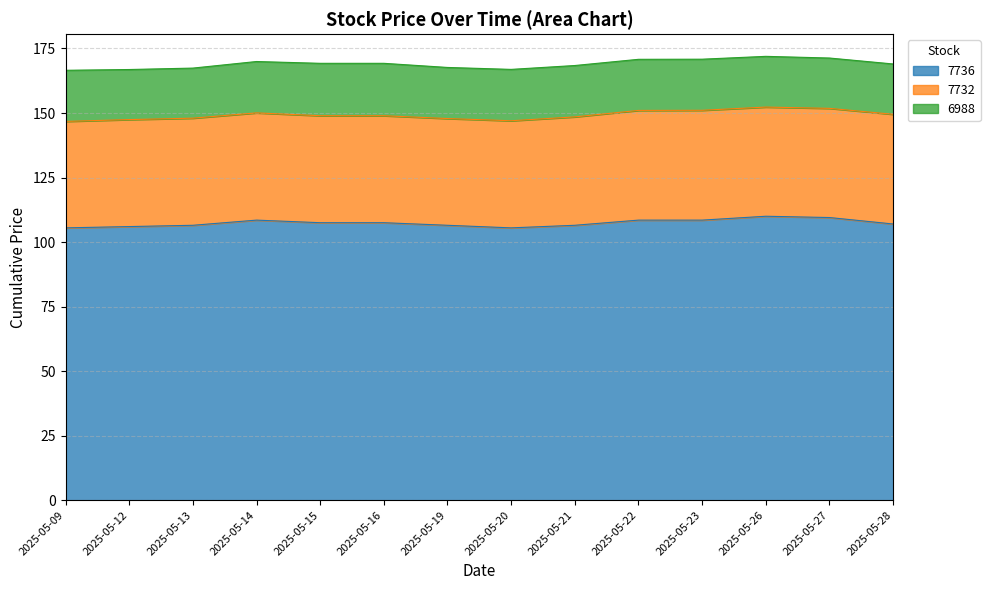

How many lines are shown in the chart?

3